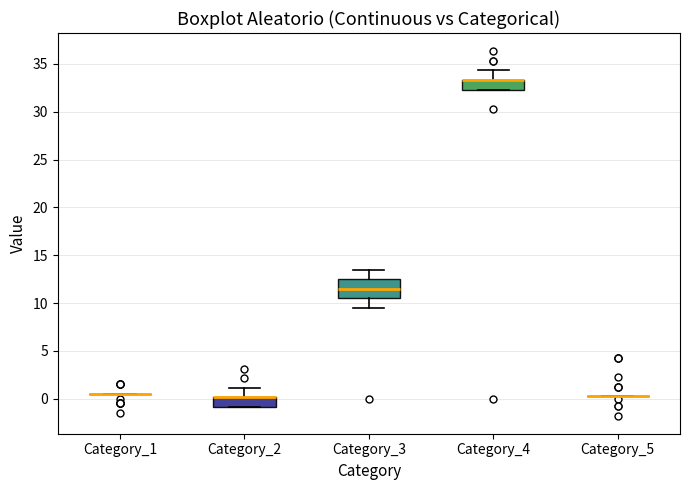

Where does the upper whisker of the box for Category_4 end on the y-axis? The values are not printed on the chart, so give them approximately, as read against the axis.

34.5